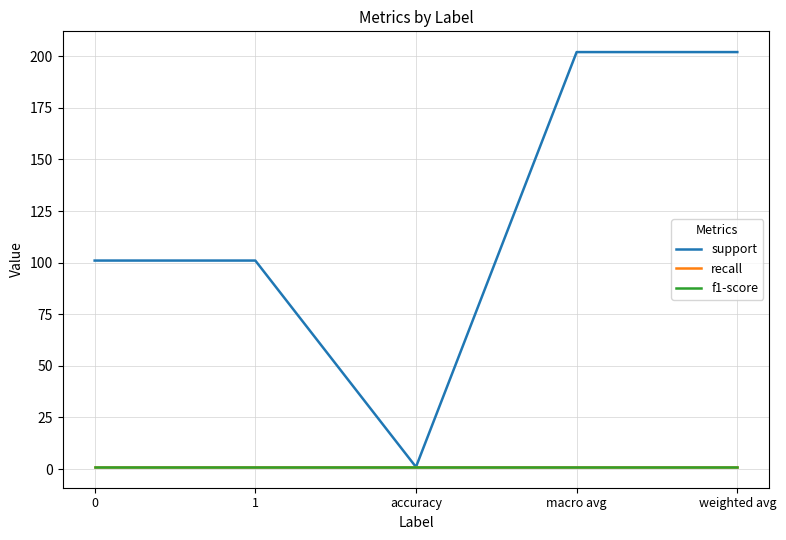

What is the sum of the recall values at 1 and weighted avg?

2